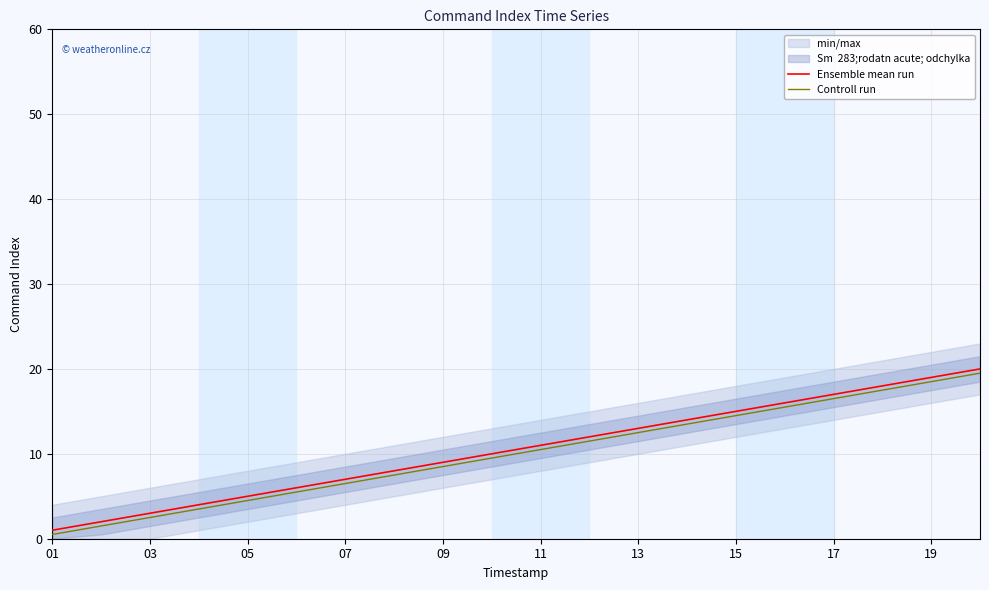

Which category has the lowest value in the Controll run series?

01